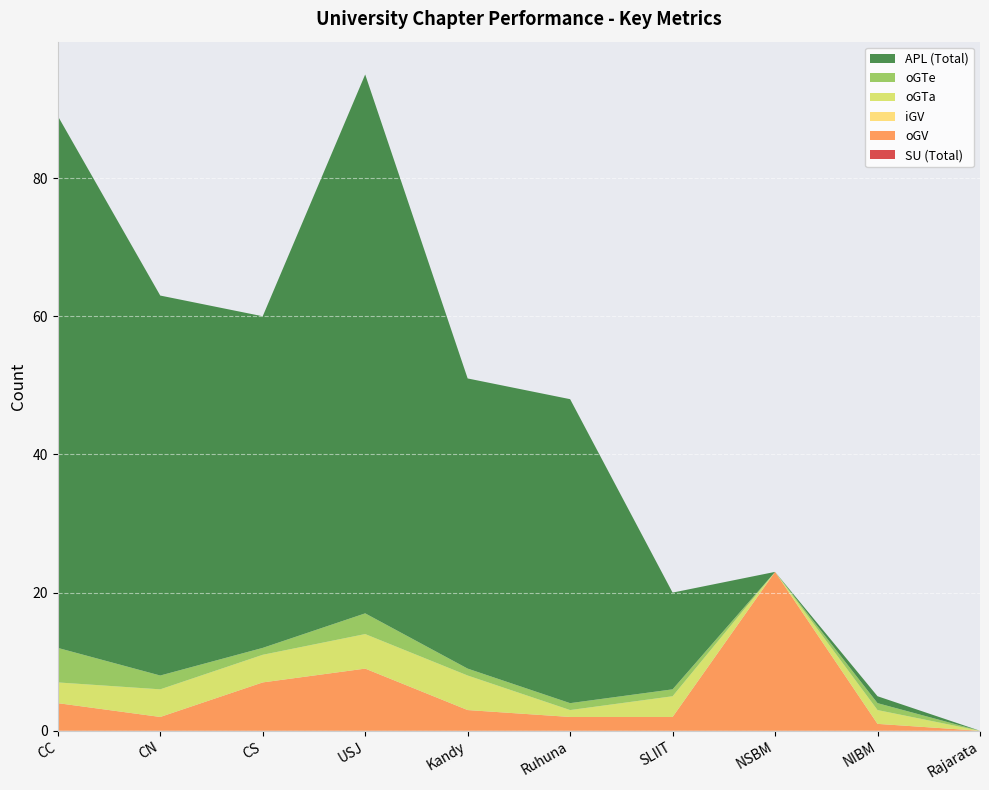

Reading right to left, list all the values displayed in this chart.

SU (Total): 0	0	0	0	0	0	0	0	0	0
oGV: 0	1	23	2	2	3	9	7	2	4
iGV: 0	0	0	0	0	0	0	0	0	0
oGTa: 0	2	0	3	1	5	5	4	4	3
oGTe: 0	1	0	1	1	1	3	1	2	5
APL (Total): 0	1	0	14	44	42	78	48	55	77